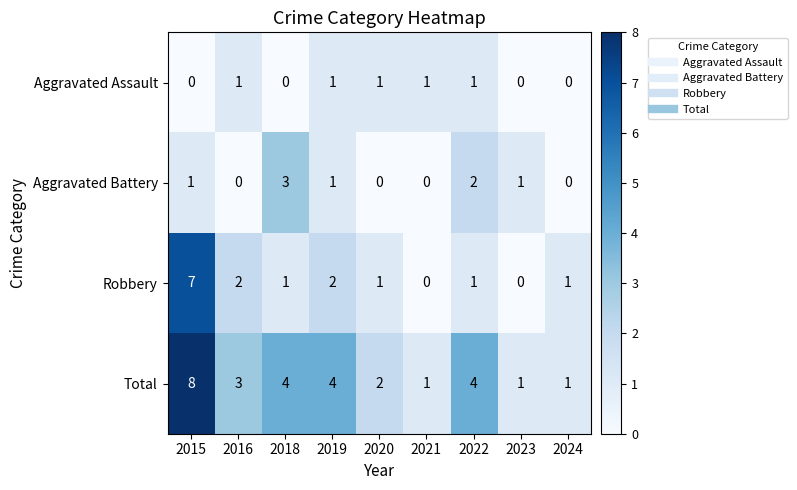

What is the difference between the maximum and minimum values in the Aggravated Battery series?

3